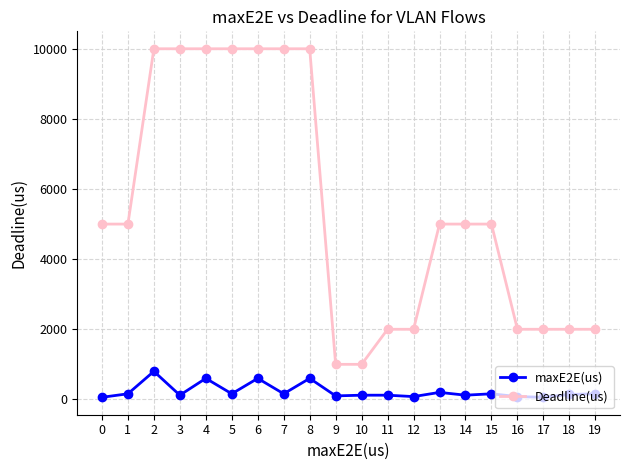

What is the maximum value for Deadline(us)?

10000